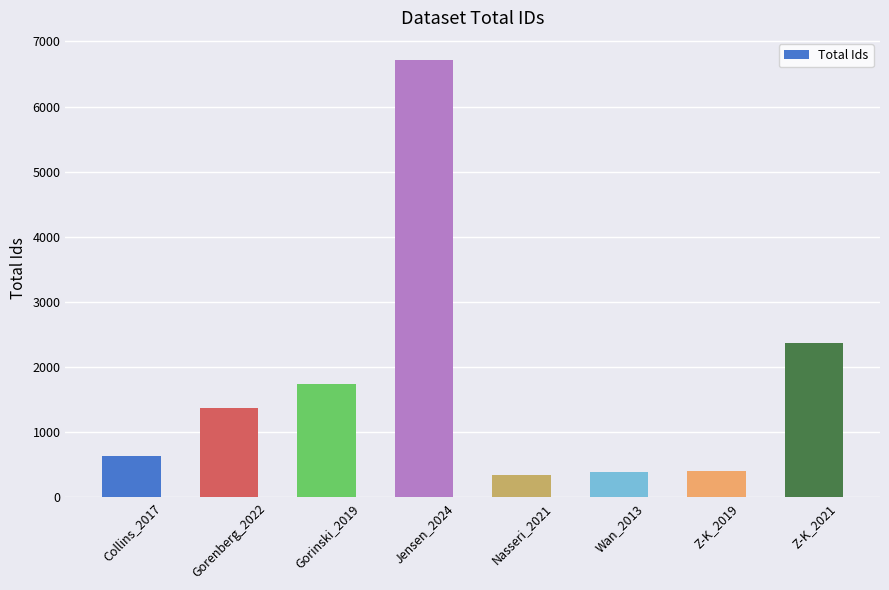

What is the difference between the values at Wan_2013 and Nasseri_2021?

40